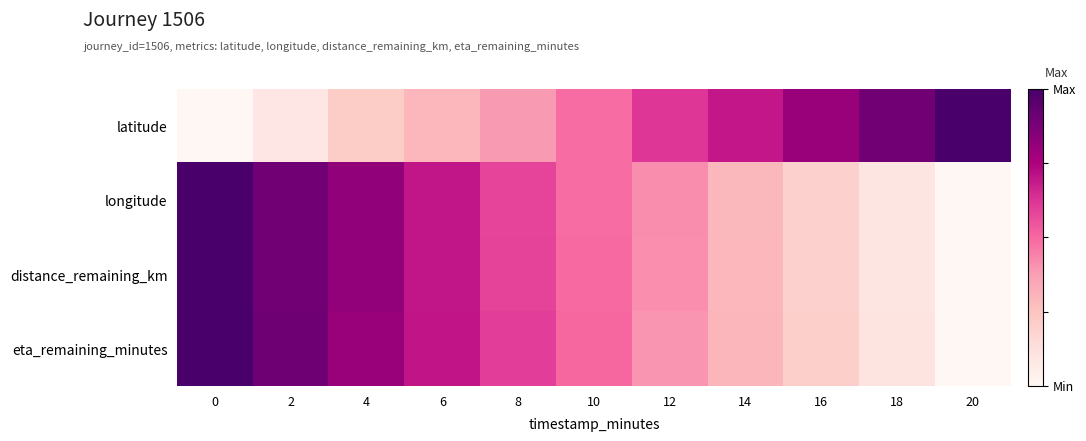

Count the number of data series in this chart.

4